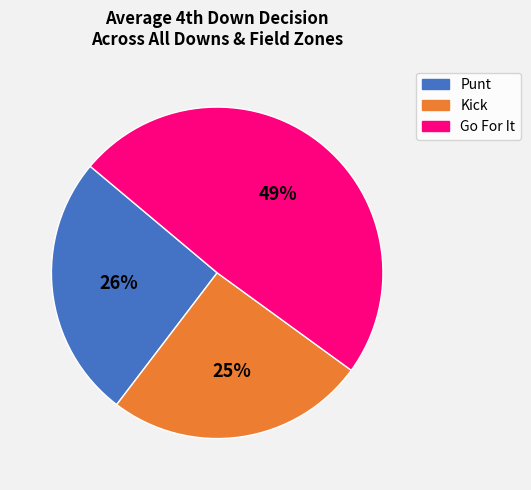

Does any single category account for the majority?

No